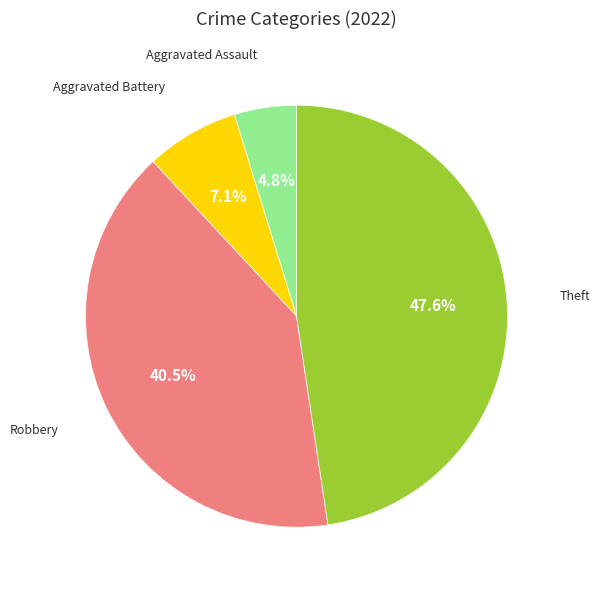

Is there a majority slice in this chart?

No